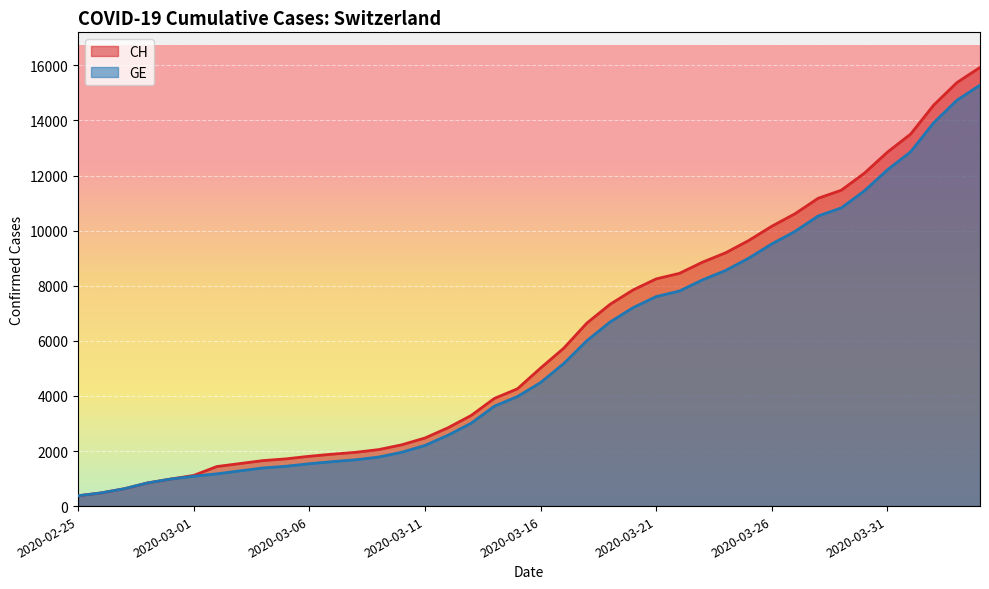

What are all the series names shown in the legend?

CH, GE